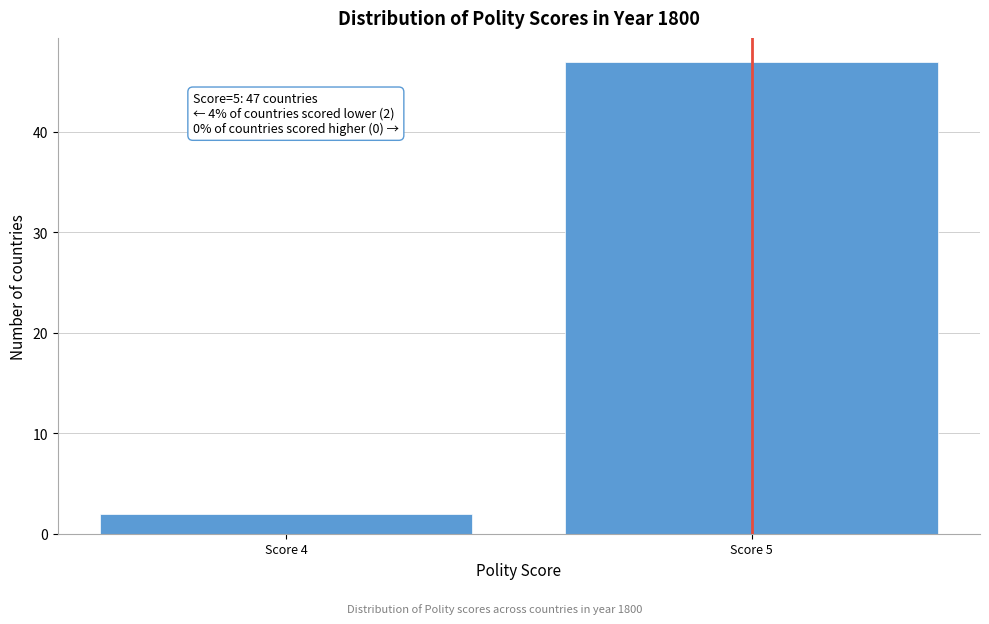

Reading left to right, what are all the values shown in this chart?

Score 4=2	Score 5=47